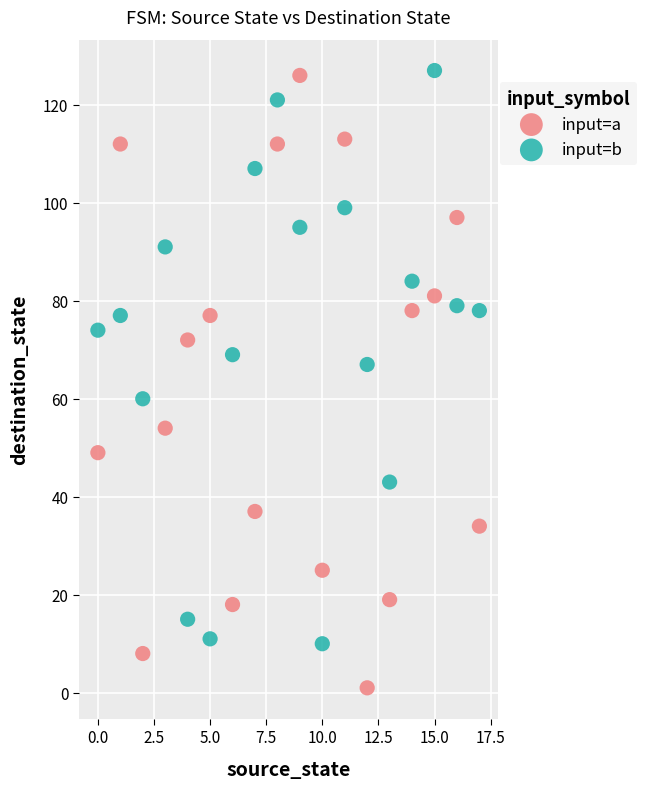

Which series contains the lowest Y value?

input=a